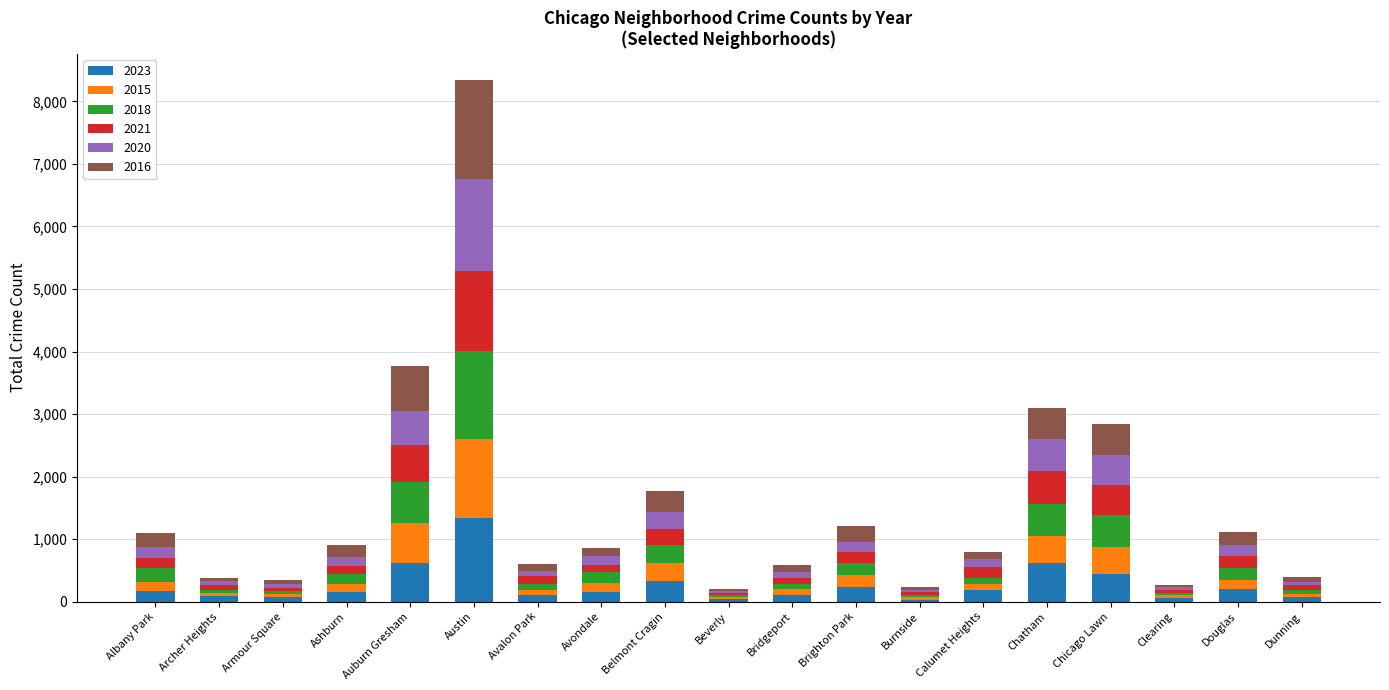

At which category is the sum across all series the highest?

Austin